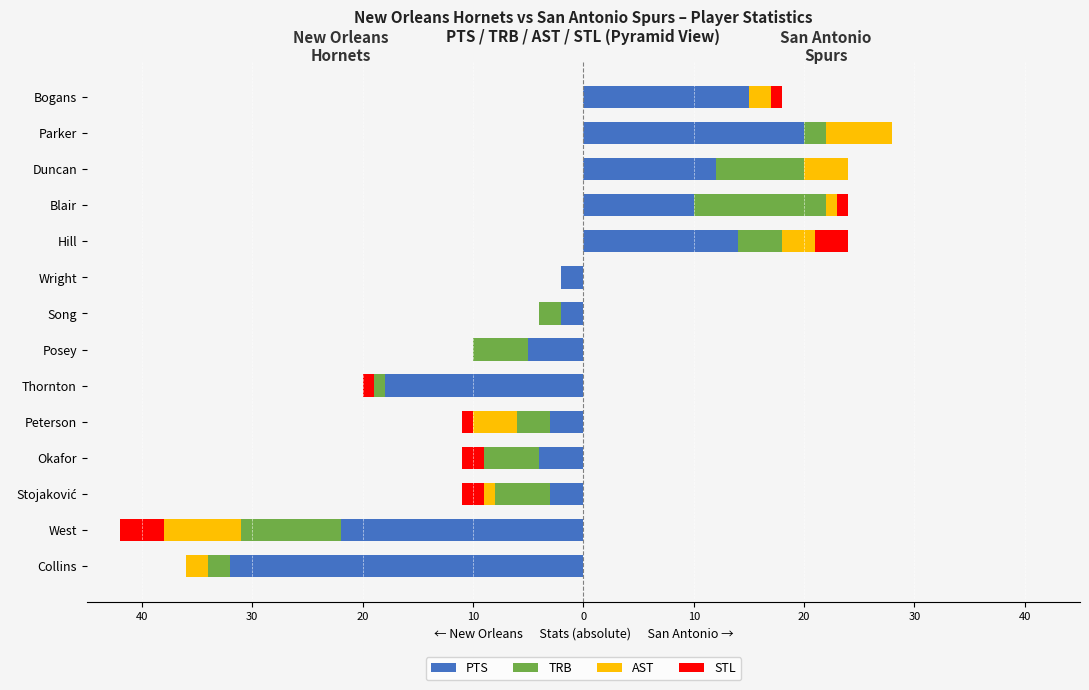

Which has a higher value, Okafor or Bogans?

Bogans